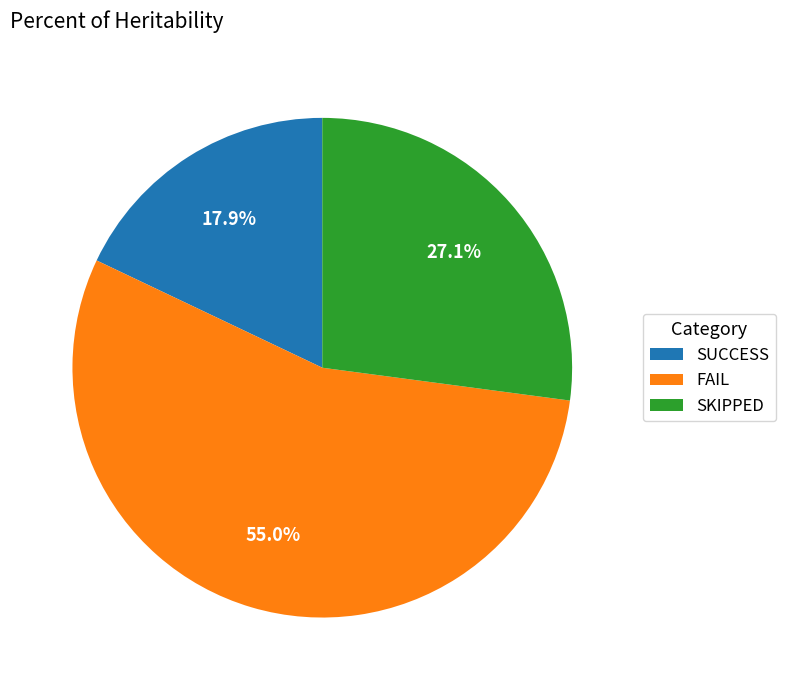

Is it true that SKIPPED is 38% of the pie?

False